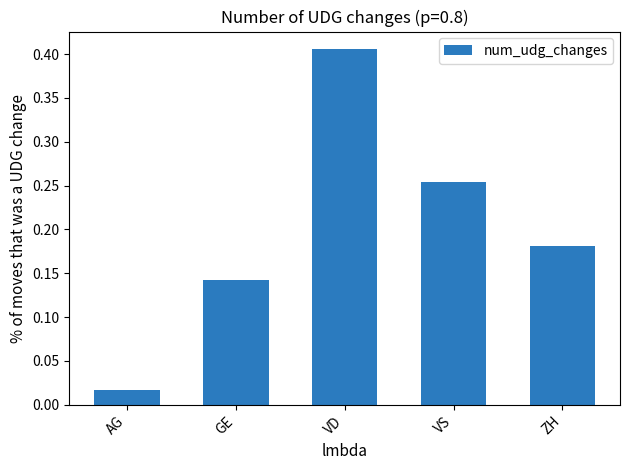

Which label corresponds to the smallest value in the chart?

AG